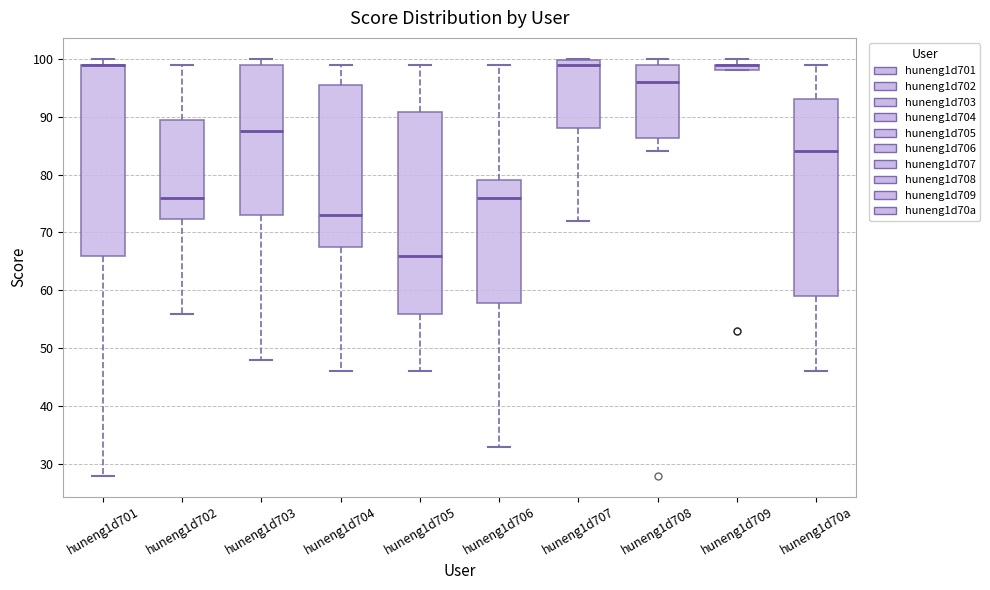

Where is the lower edge of the box for huneng1d709 on the y-axis? The values are not printed on the chart, so give them approximately, as read against the axis.

98